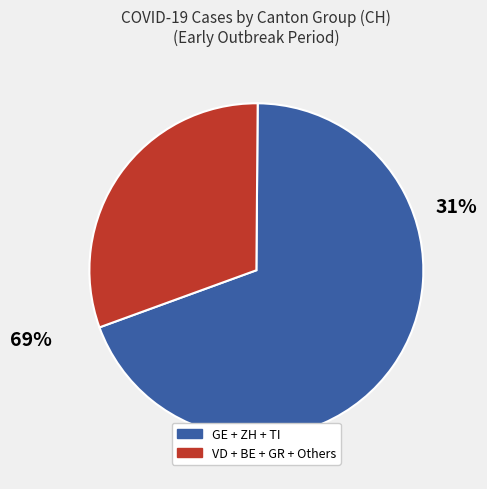

Is it true that 2020-02-28 is 11% of the pie?

False